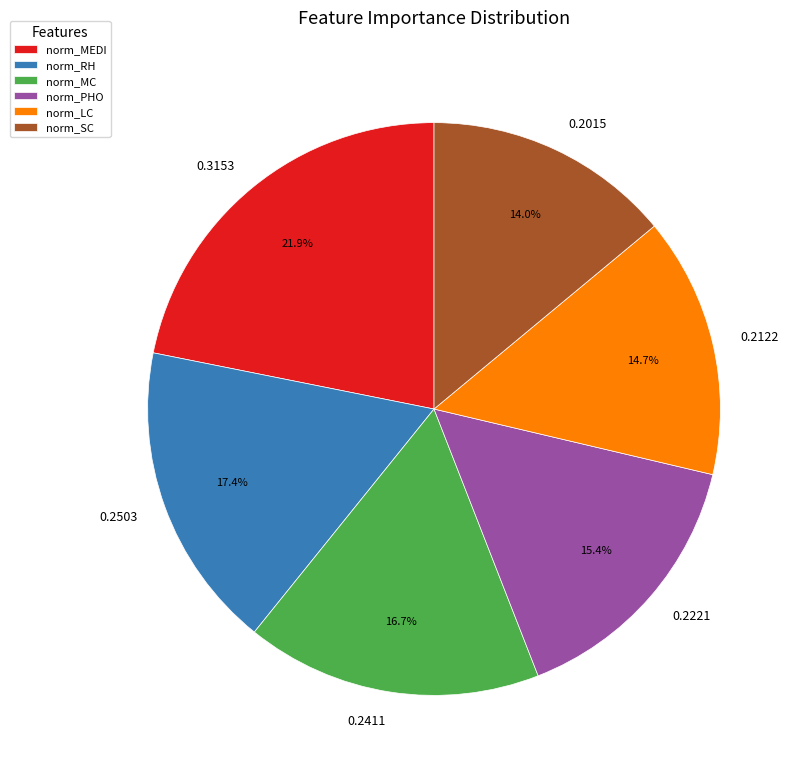

To the nearest percent, what percentage of the pie is norm_PHO?

15%